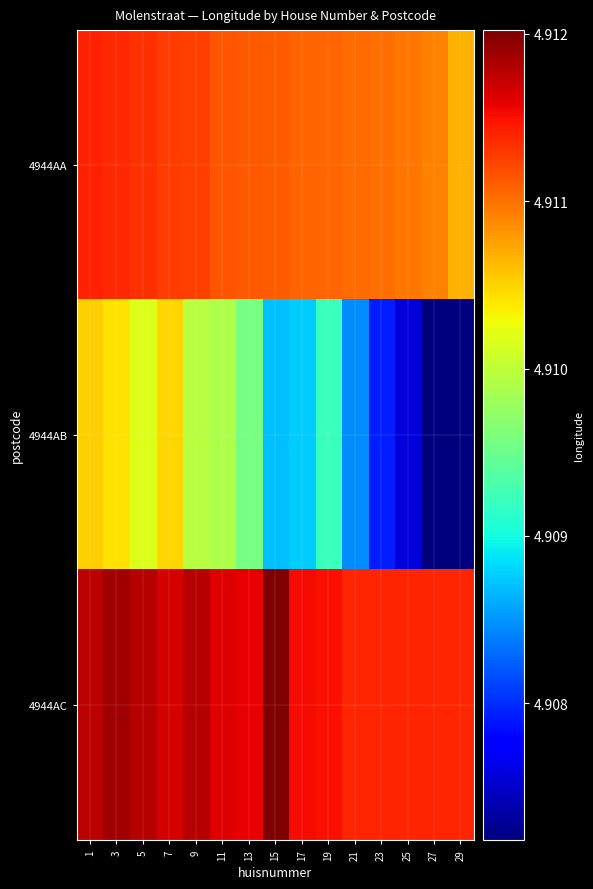

List the series in order of their overall mean, highest first.

4944AC, 4944AA, 4944AB